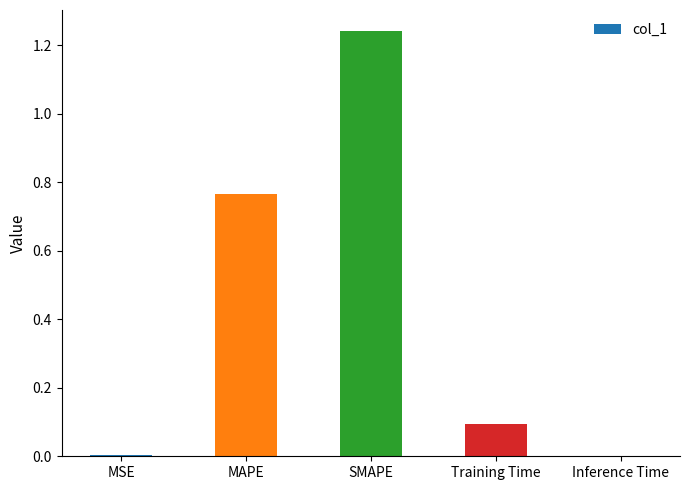

What is the sum of the values at MAPE and SMAPE?

2.0